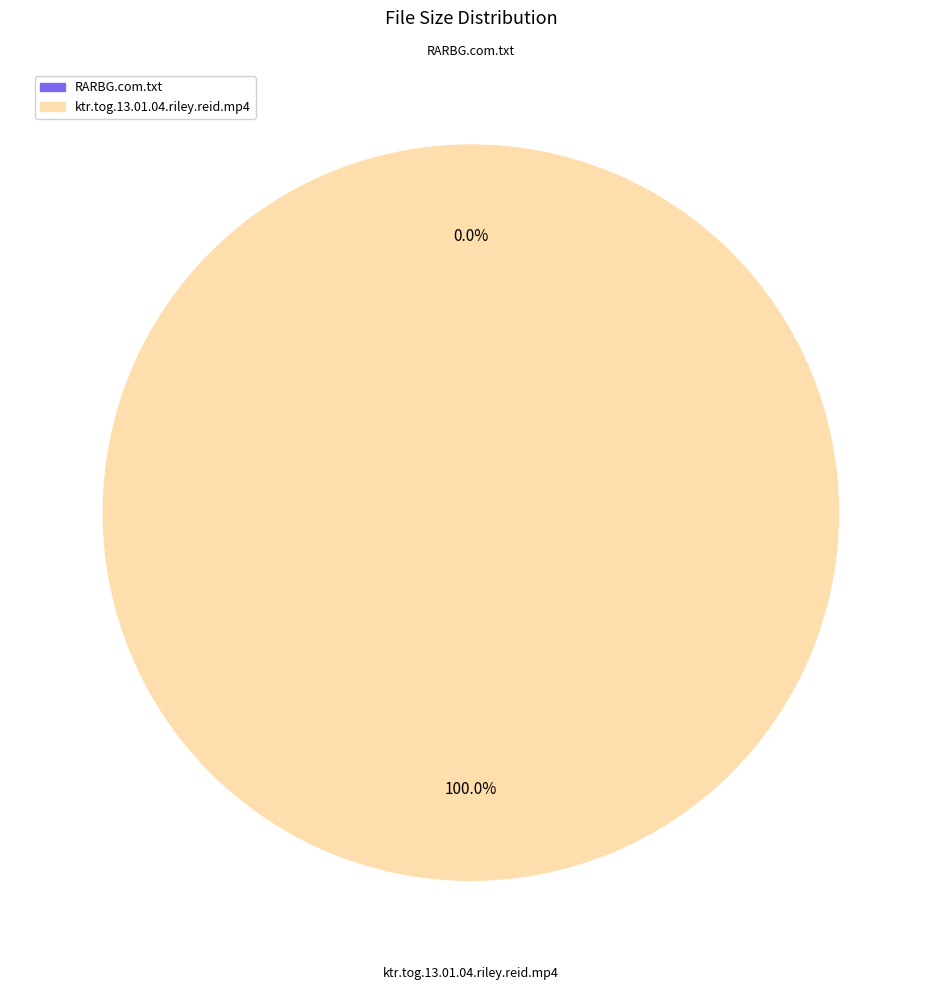

What is the largest slice in the pie chart?

ktr.tog.13.01.04.riley.reid.mp4